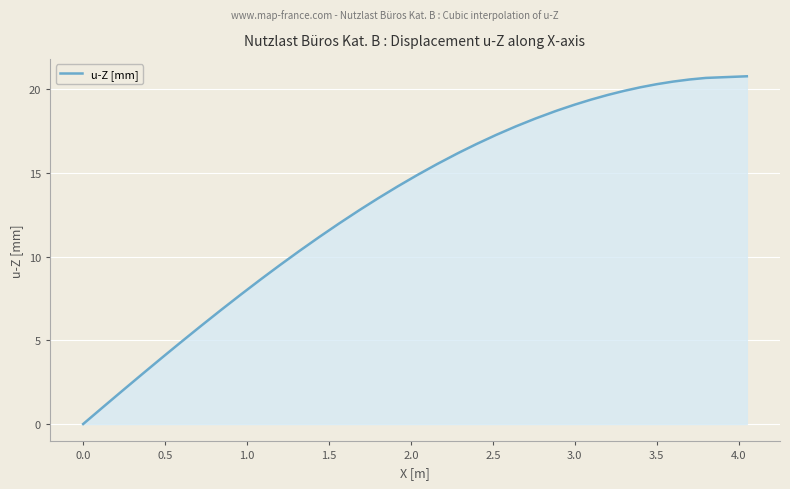

Count the number of data series in this chart.

1